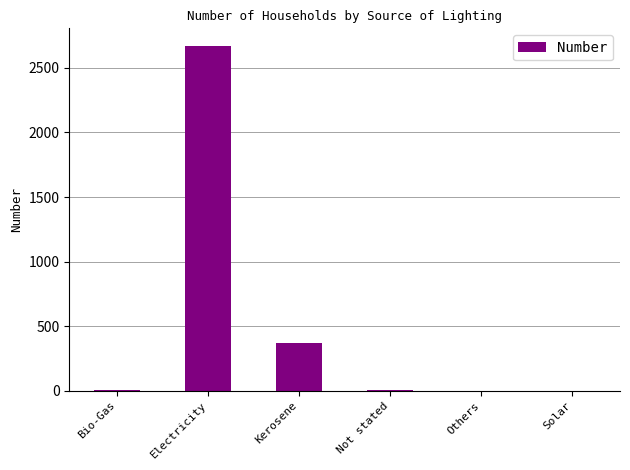

Is it true that the value at Bio-Gas is 5?

True